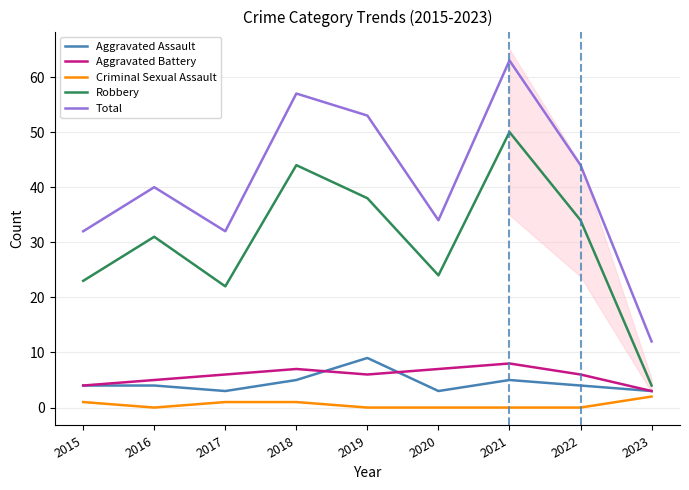

Reading left to right, extract all data points from this chart.

Aggravated Assault: 2015=4	2016=4	2017=3	2018=5	2019=9	2020=3	2021=5	2022=4	2023=3
Aggravated Battery: 2015=4	2016=5	2017=6	2018=7	2019=6	2020=7	2021=8	2022=6	2023=3
Criminal Sexual Assault: 2015=1	2016=0	2017=1	2018=1	2019=0	2020=0	2021=0	2022=0	2023=2
Robbery: 2015=23	2016=31	2017=22	2018=44	2019=38	2020=24	2021=50	2022=34	2023=4
Total: 2015=32	2016=40	2017=32	2018=57	2019=53	2020=34	2021=63	2022=44	2023=12